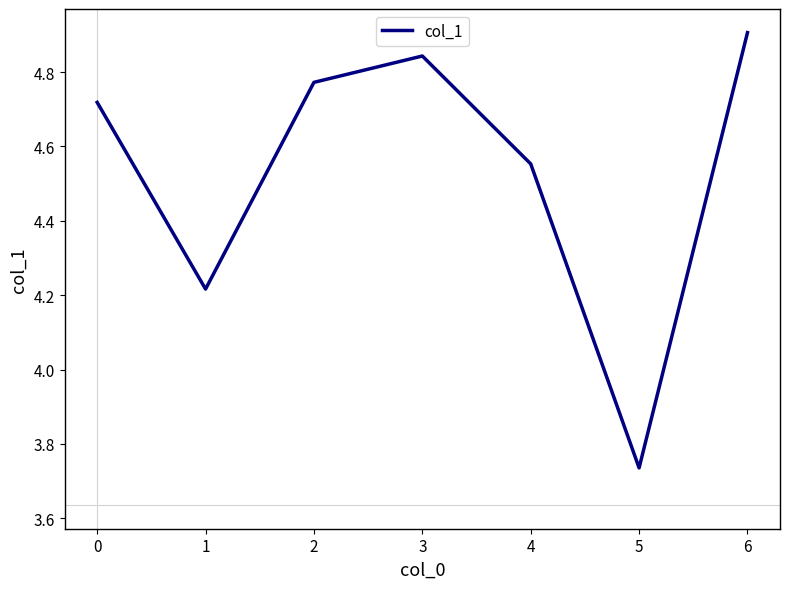

Which category has the lowest value across all series?

5